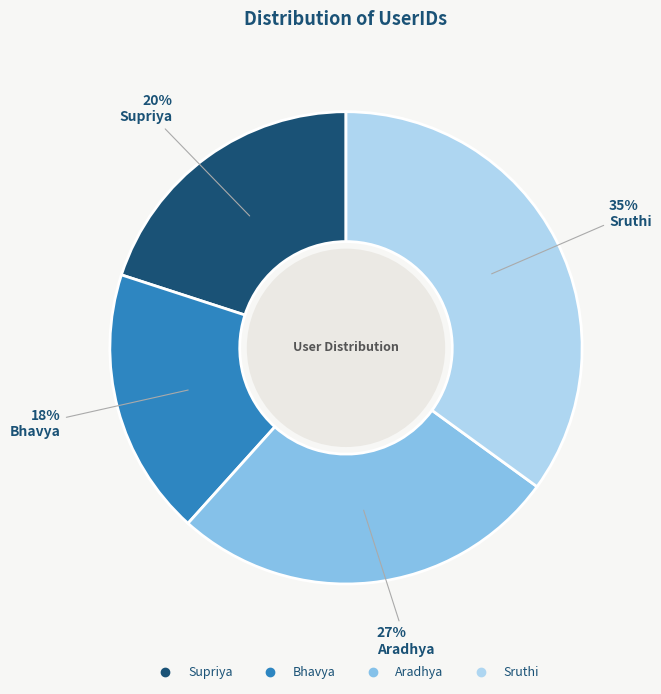

Which has a higher value, Aradhya or Supriya?

Aradhya